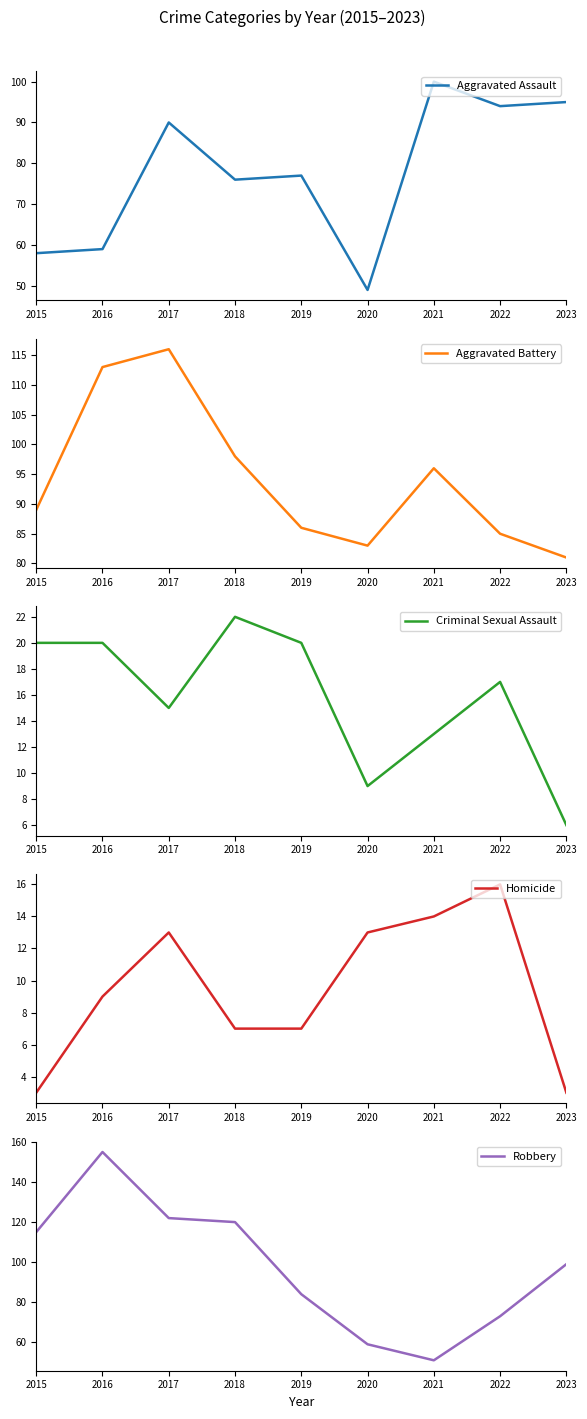

How many values in the Aggravated Battery series are below 89?

4